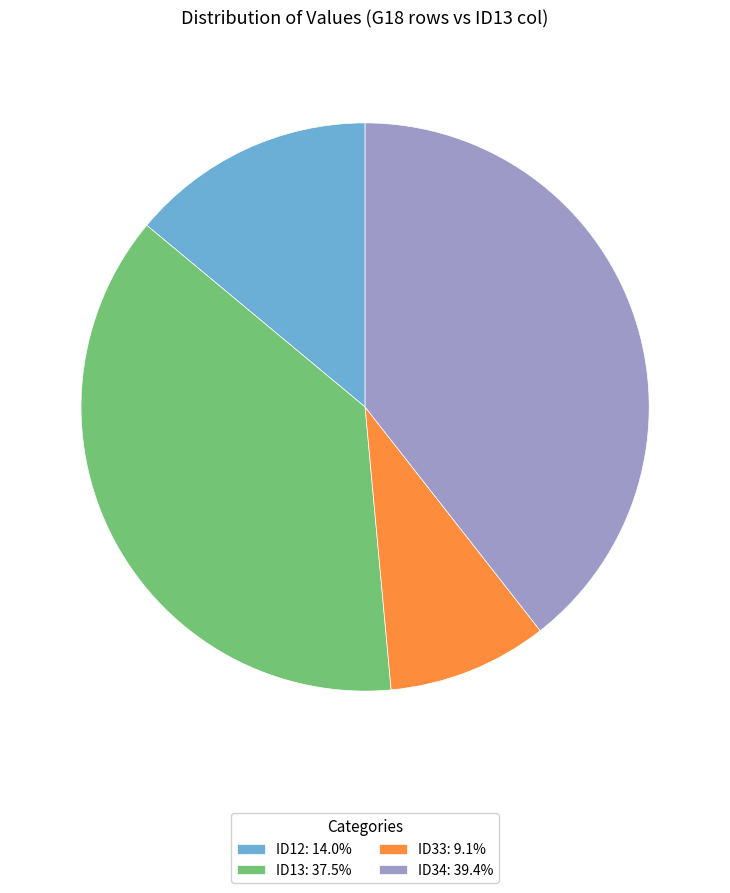

Combined, do ID33: 9.1% and ID12: 14.0% account for over 50%?

No